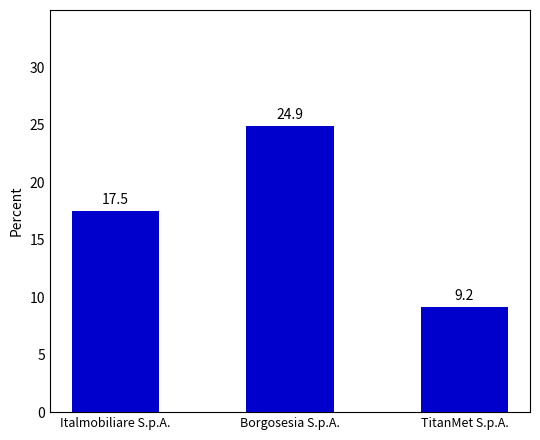

What is the difference between the maximum and second lowest values?

7.4